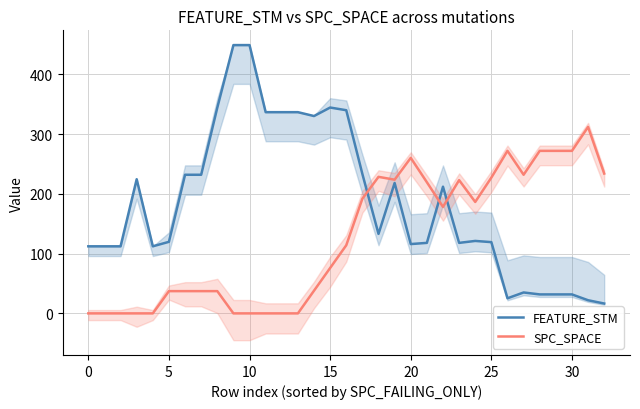

After their last crossing, which series has the higher values: SPC_SPACE or FEATURE_STM?

SPC_SPACE